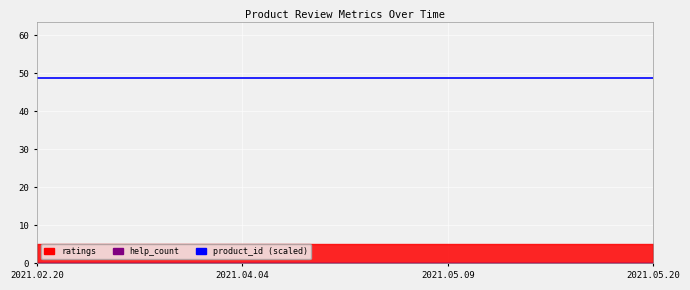

What is the label of the 2nd point from the right?

2021.05.09